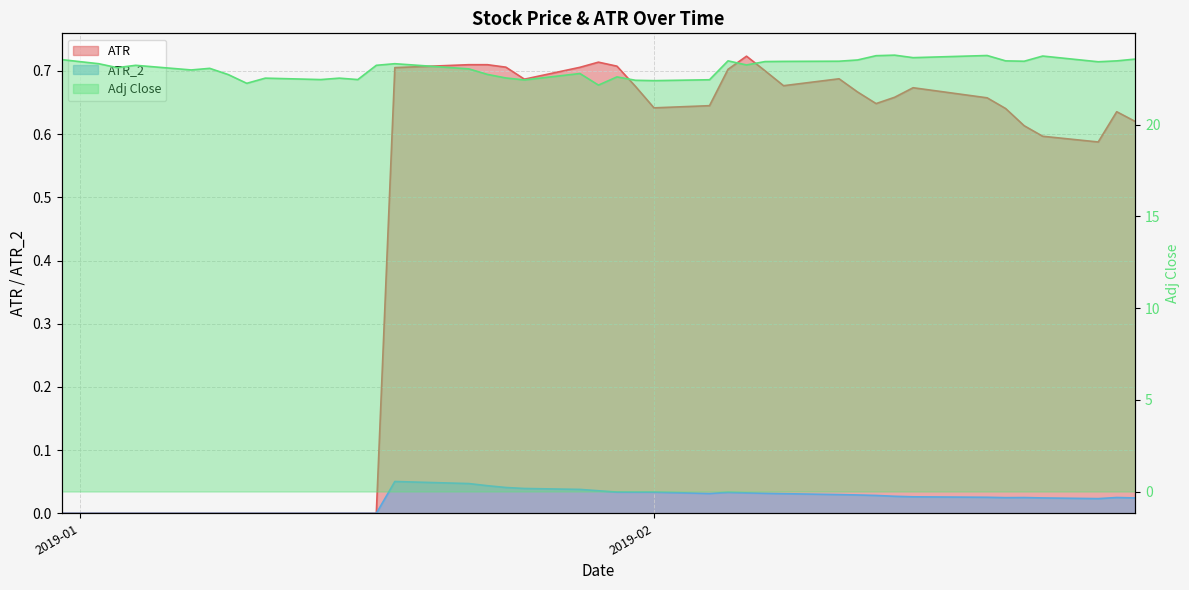

The ATR_2 series shows 0.0 at 5. True or false?

False